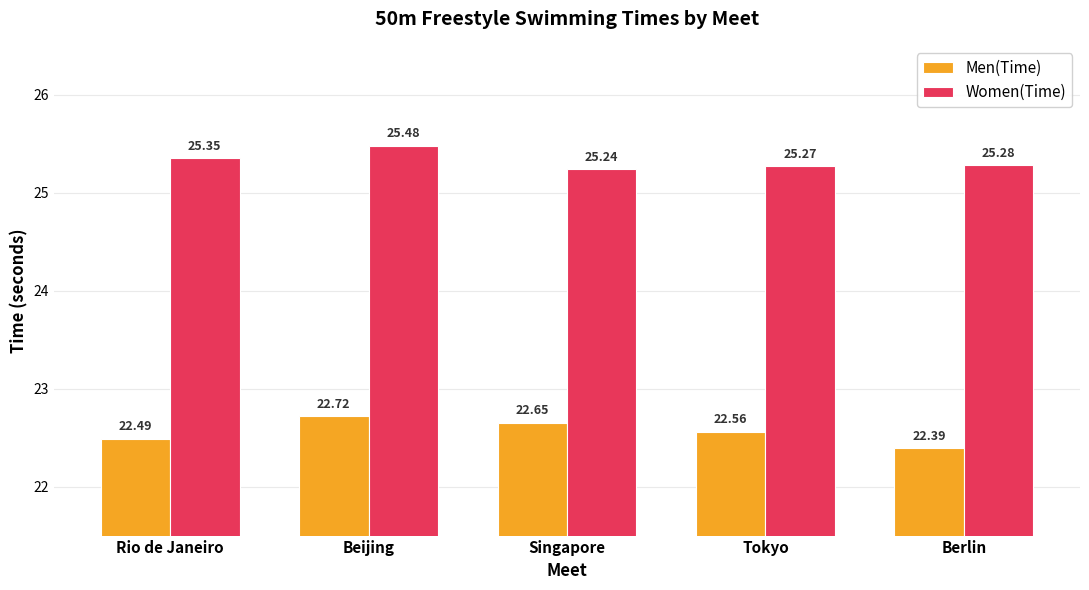

What is the label of the 5th bar from the right?

Rio de Janeiro